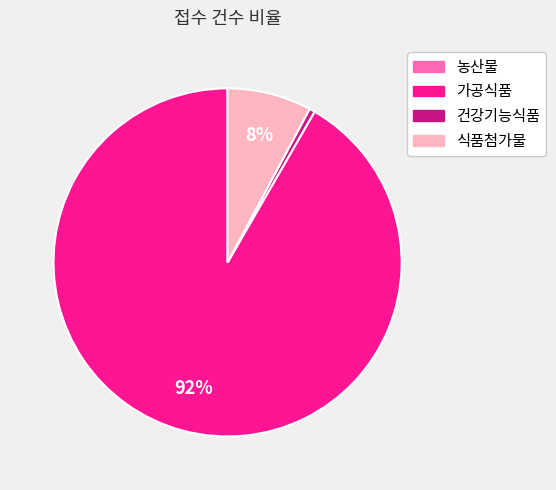

Do 식품첨가물 and 건강기능식품 together represent more than half of the pie?

No